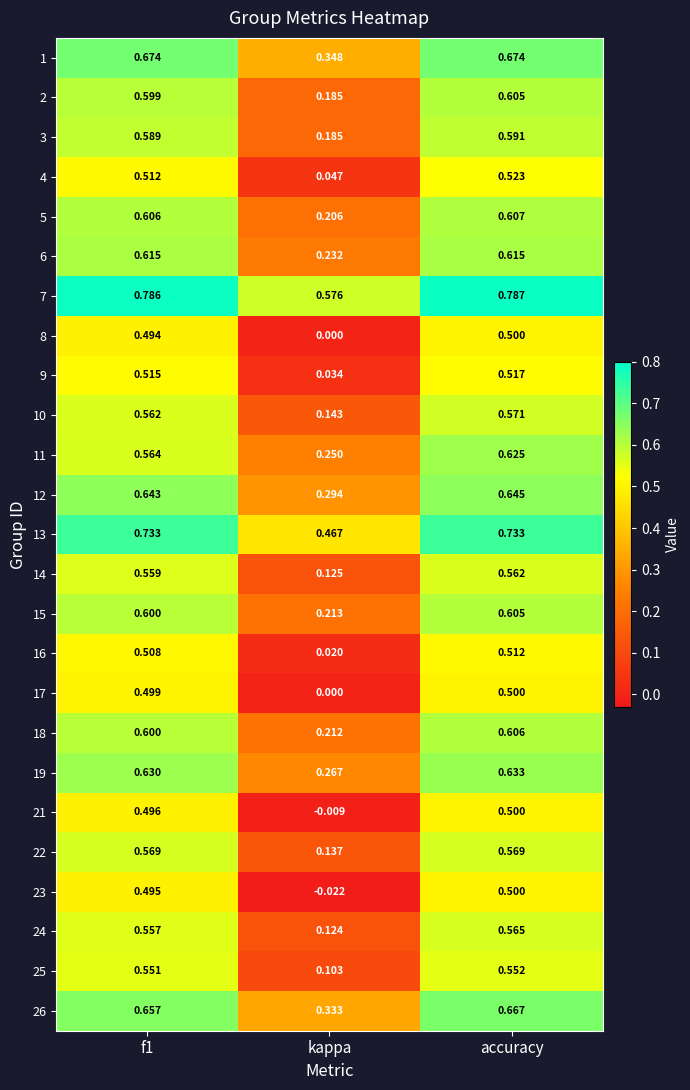

At which label is 23 closest to 0?

kappa